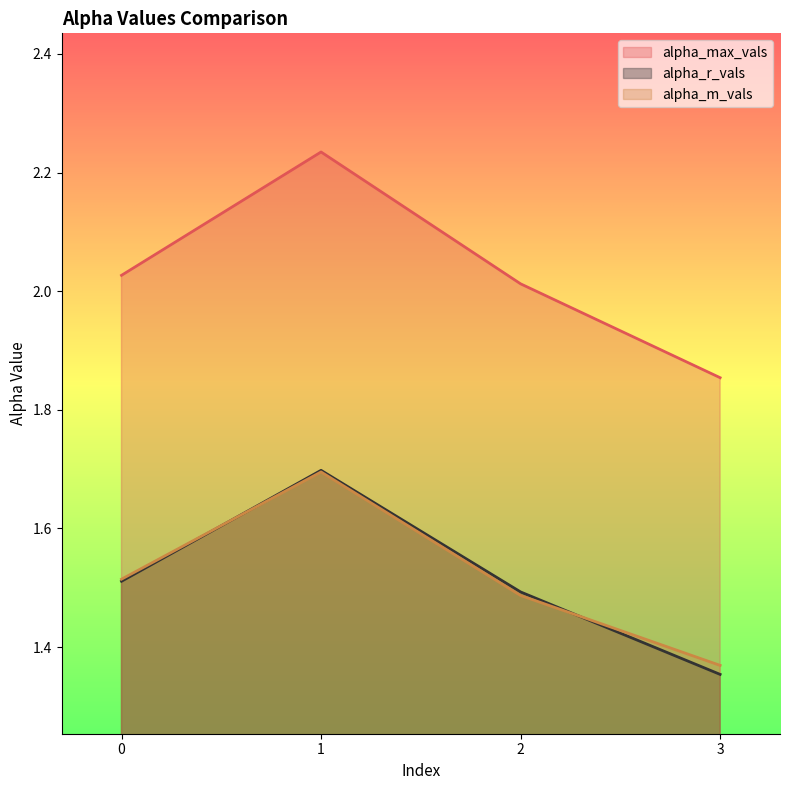

Where is the first local maximum for alpha_max_vals?

1